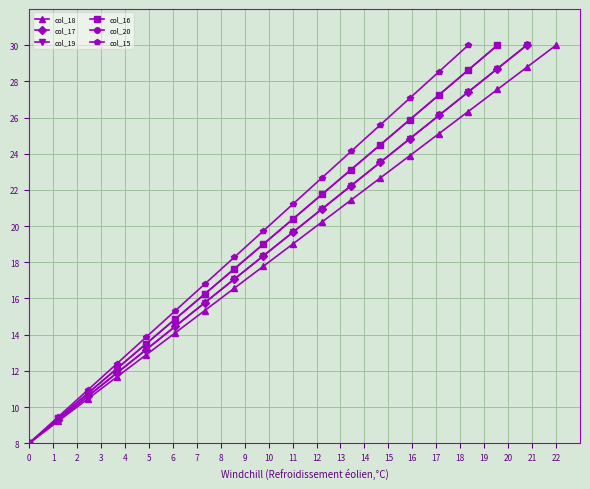

True or false: col_18 has more than 0 interior local peaks.

False